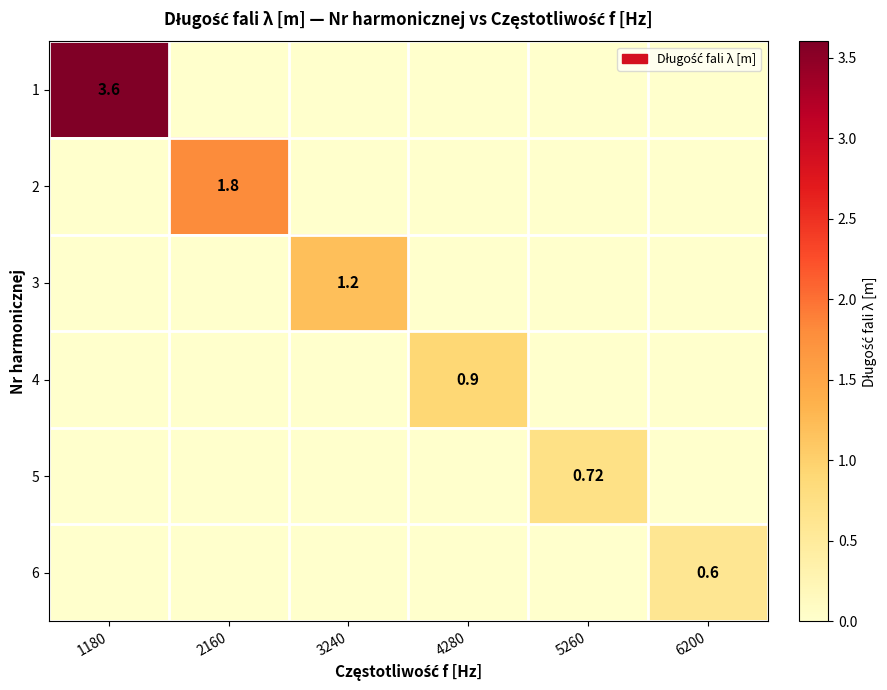

How many values in the 3 series exceed 0?

1